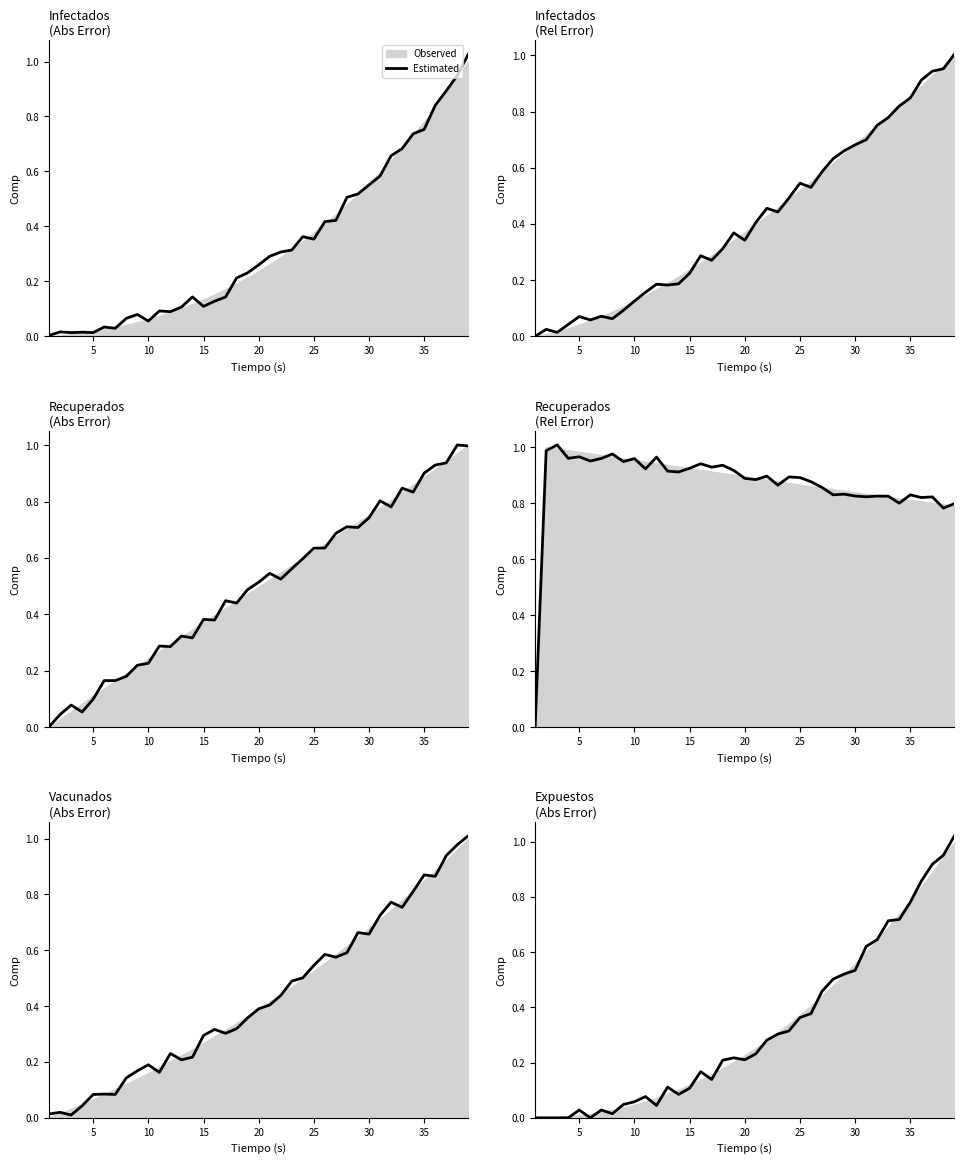

What is the difference between the second highest and second lowest values?

1.0